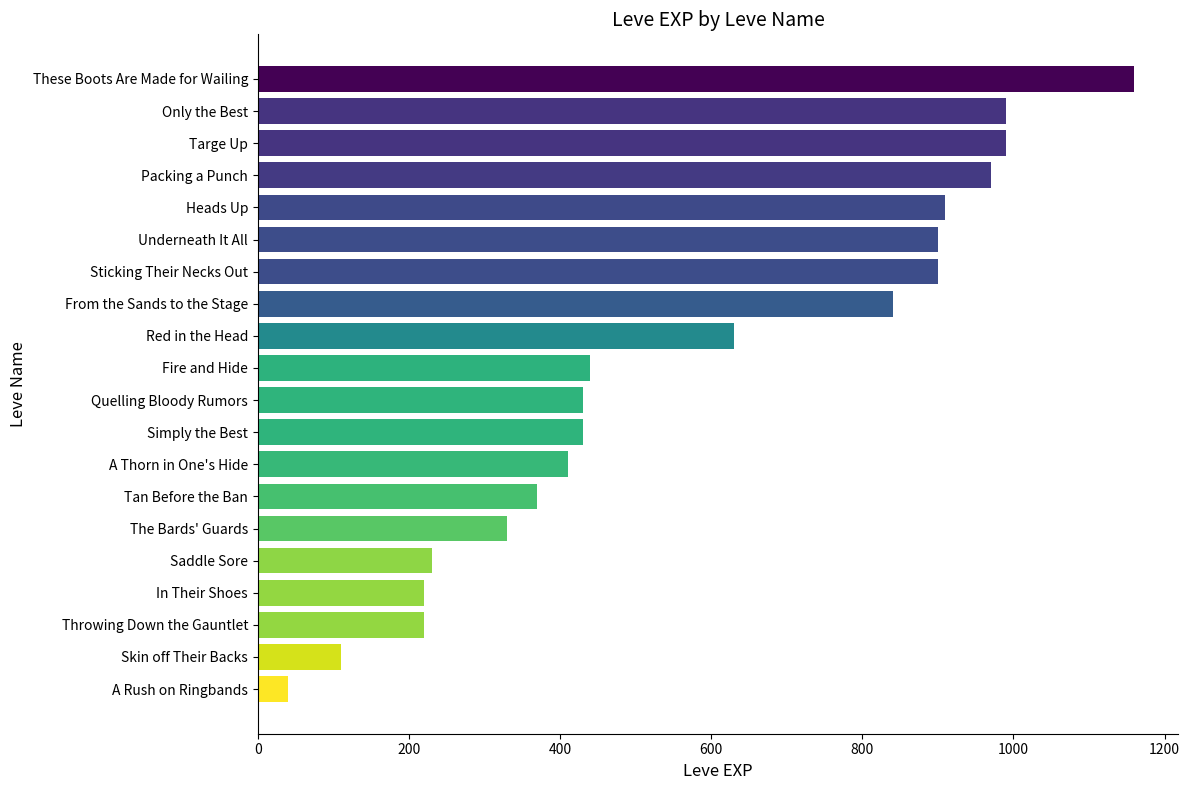

Which has a higher value, Saddle Sore or Underneath It All?

Underneath It All